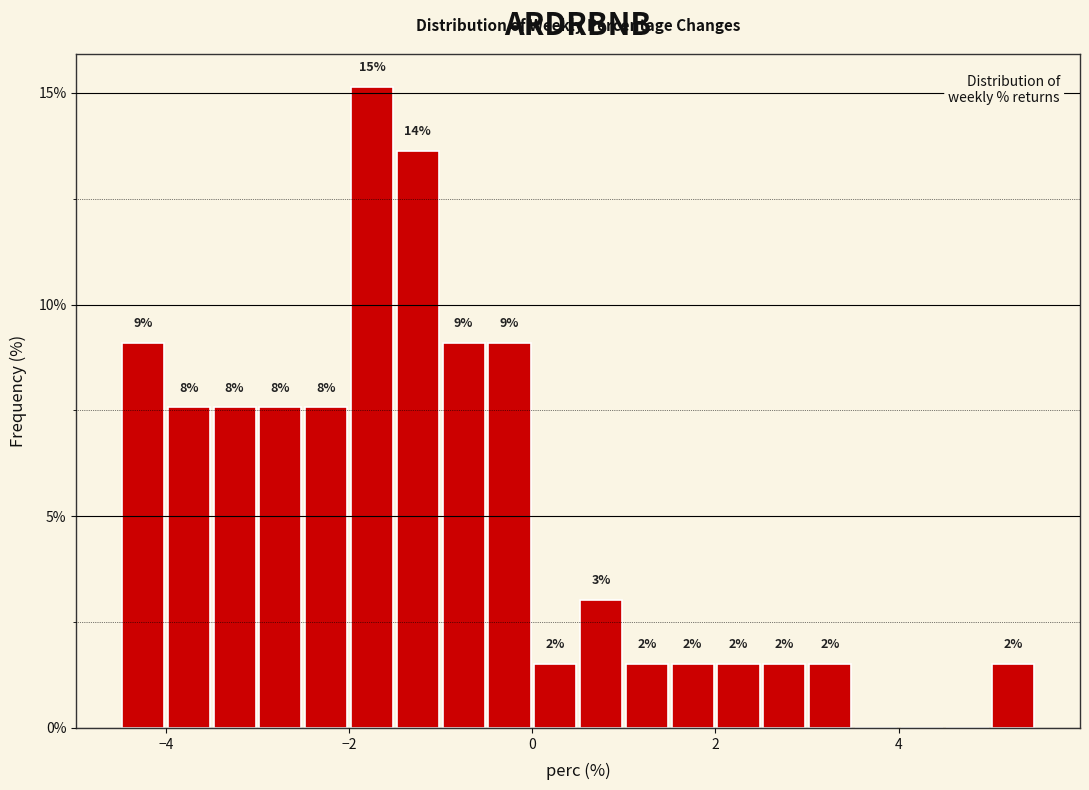

Around what value on the x-axis is the tallest bar? Give the approximate position of its centre, as read against the axis.

-1.8